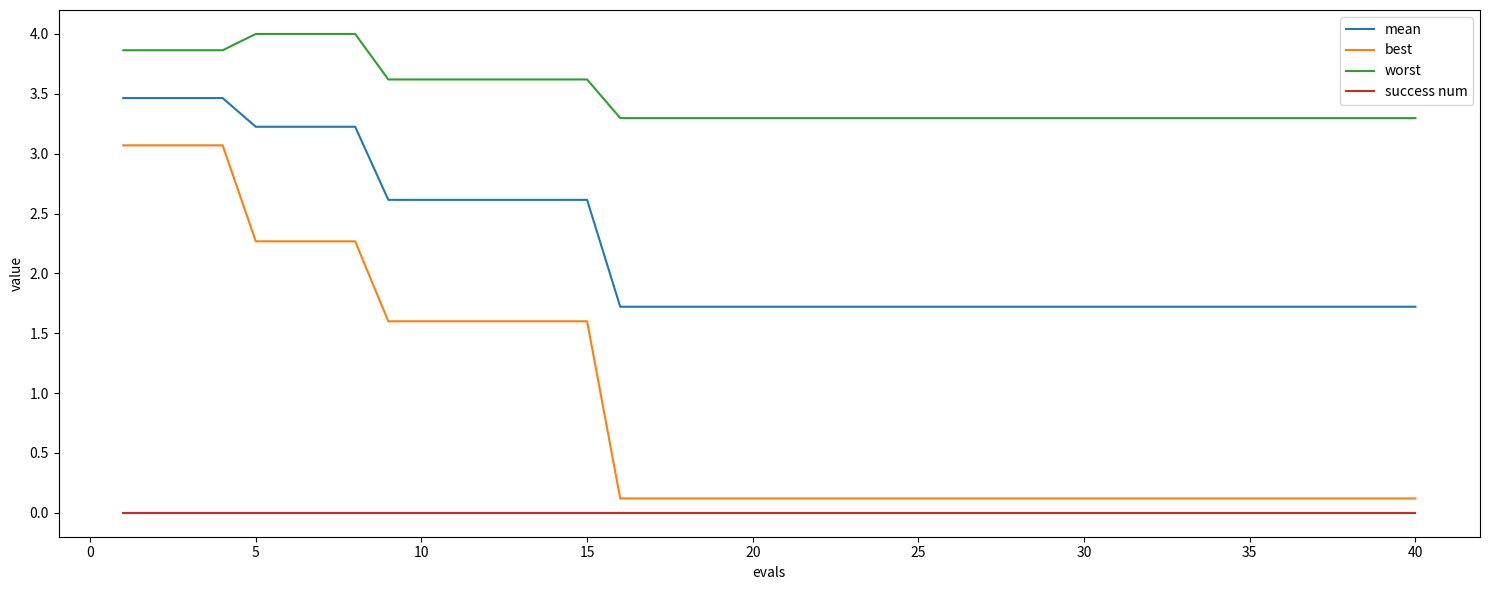

Which series has the largest total across all categories?

worst